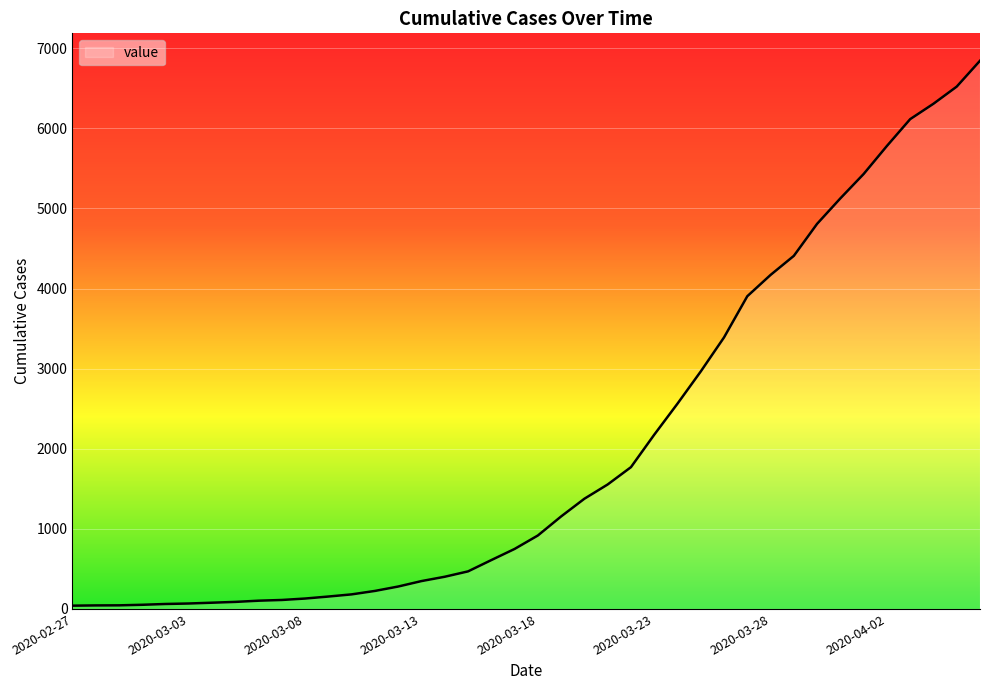

What is the difference between the maximum and minimum values?

6803